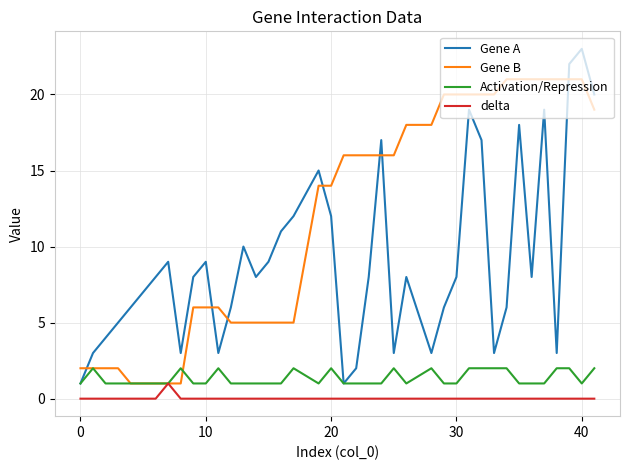

After their last crossing, which series has the higher values: Gene A or Gene B?

Gene A